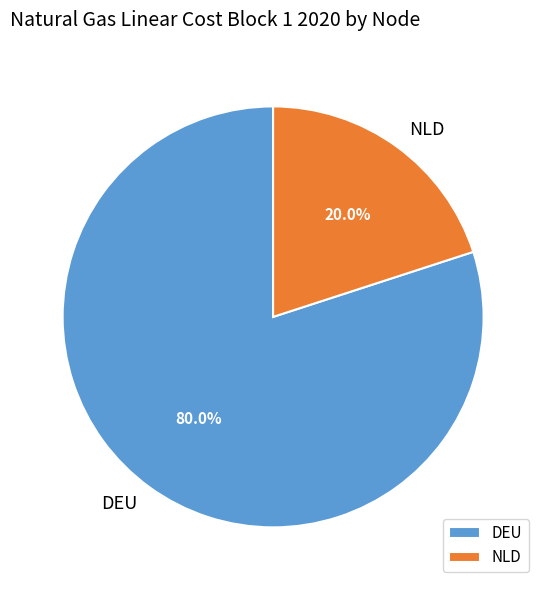

Is there any slice that represents more than half of the pie?

Yes